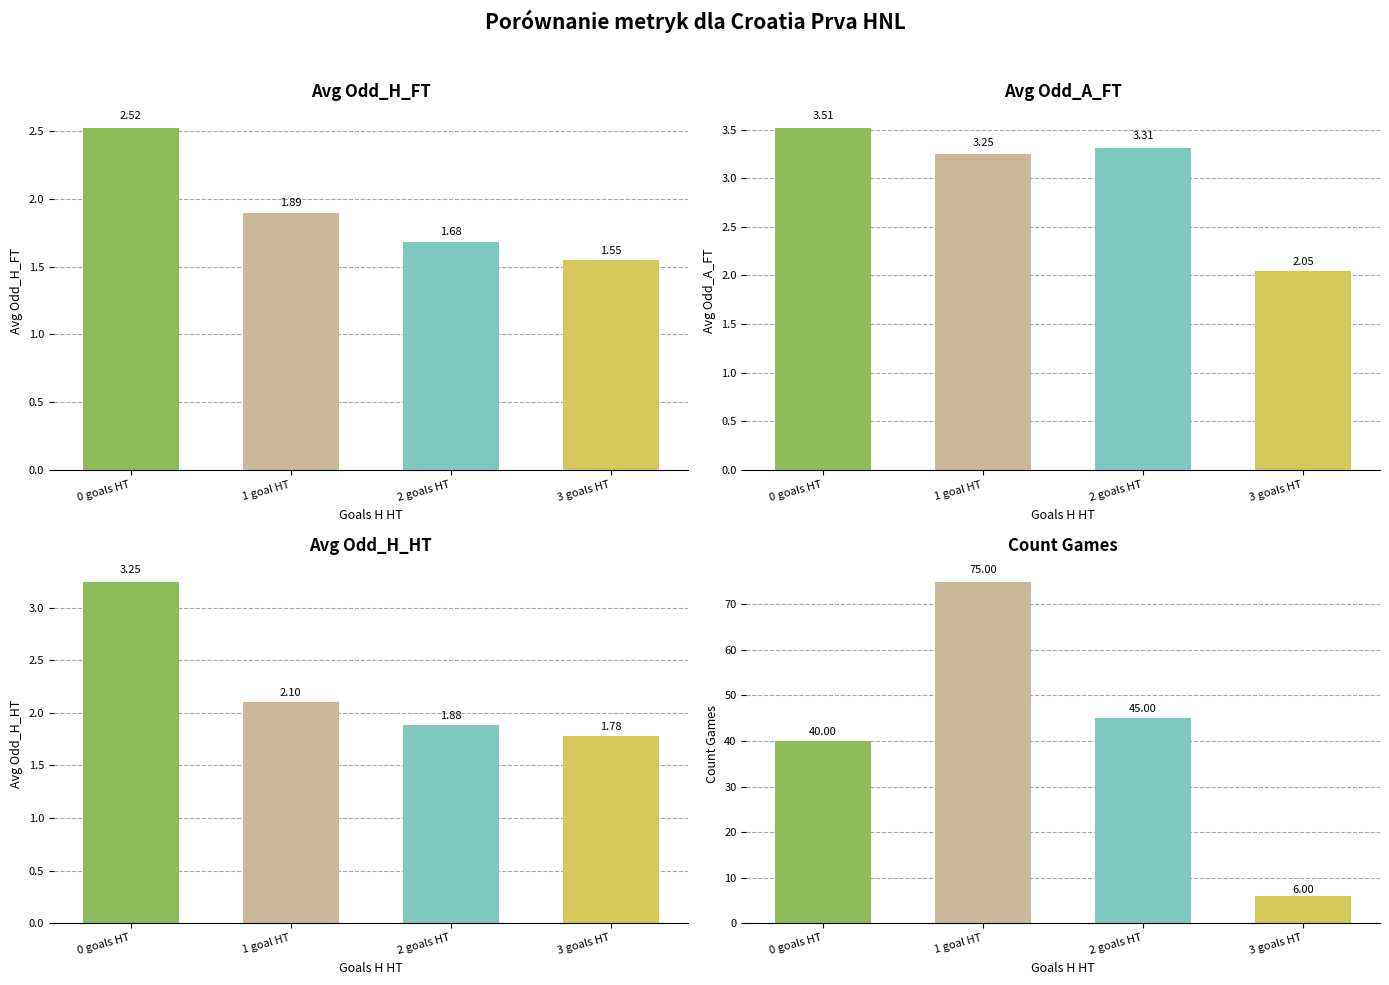

Count the number of data series in this chart.

4